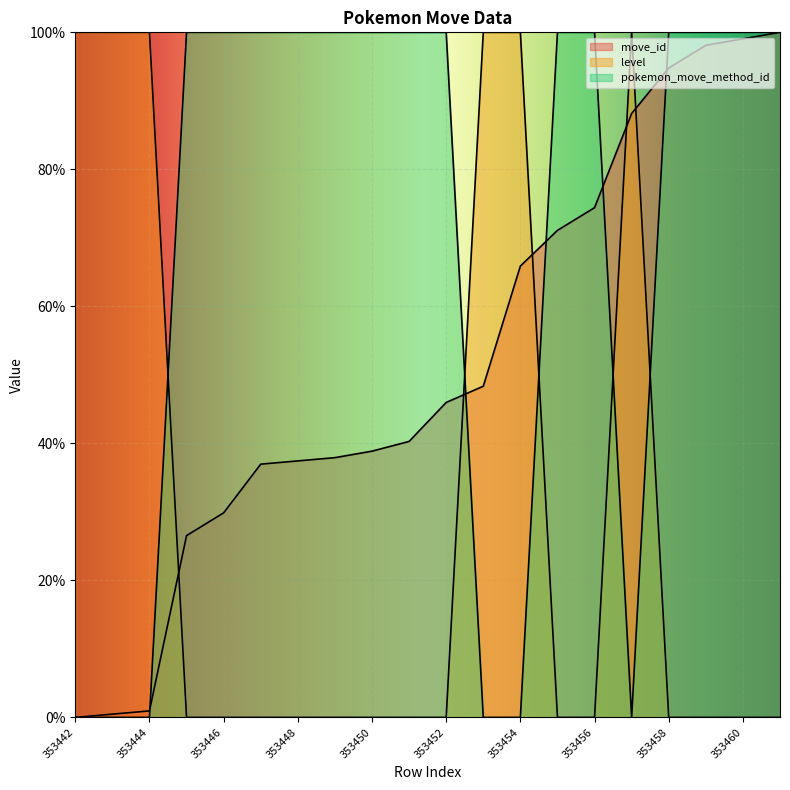

Where is the first local minimum for pokemon_move_method_id?

353457